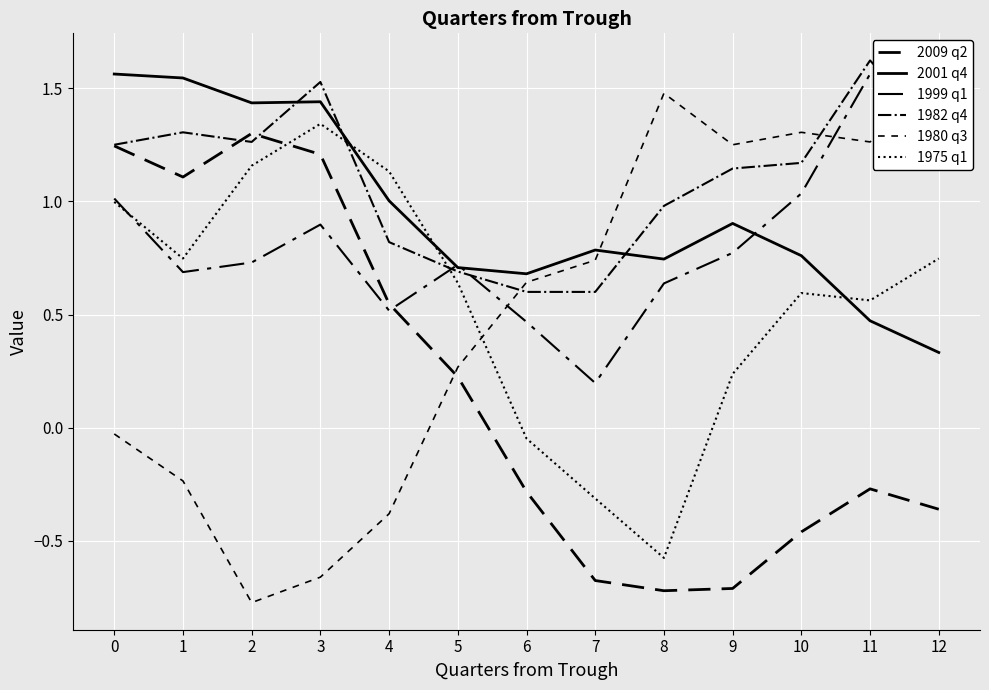

Reading right to left, extract all data points from this chart.

2009 q2: -0.4	-0.3	-0.5	-0.7	-0.7	-0.7	-0.3	0.2	0.5	1.2	1.3	1.1	1.2
2001 q4: 0.3	0.5	0.8	0.9	0.7	0.8	0.7	0.7	1.0	1.4	1.4	1.5	1.6
1999 q1: 1.5	1.6	1.0	0.8	0.6	0.2	0.5	0.7	0.5	0.9	0.7	0.7	1.0
1982 q4: 1.3	1.6	1.2	1.1	1.0	0.6	0.6	0.7	0.8	1.5	1.3	1.3	1.2
1980 q3: 1.5	1.3	1.3	1.2	1.5	0.7	0.6	0.3	-0.4	-0.7	-0.8	-0.2	-0.0
1975 q1: 0.7	0.6	0.6	0.2	-0.6	-0.3	-0.0	0.6	1.1	1.3	1.2	0.7	1.0